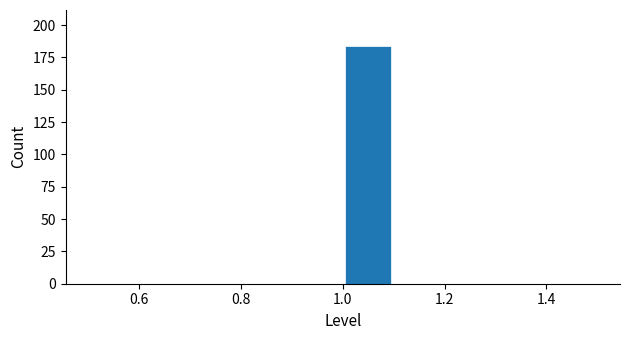

Reading left to right, transcribe this chart: for each bar, give the range it covers on the x-axis and its height. The values are not printed on the chart, so give them approximately, as read against the axis.

0.5 to 0.6: 0
0.6 to 0.7: 0
0.7 to 0.8: 0
0.8 to 0.9: 0
0.9 to 1.0: 0
1.0 to 1.1: 185
1.1 to 1.2: 0
1.2 to 1.3: 0
1.3 to 1.4: 0
1.4 to 1.5: 0